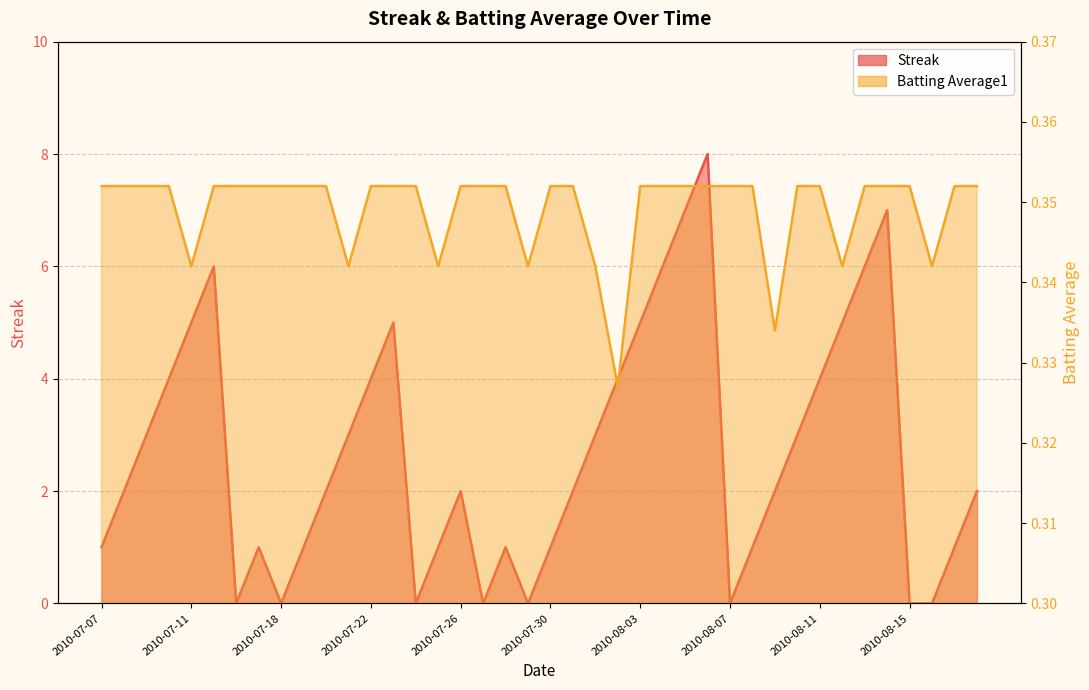

In Streak, how many points are higher than both neighbors (excluding endpoints)?

7